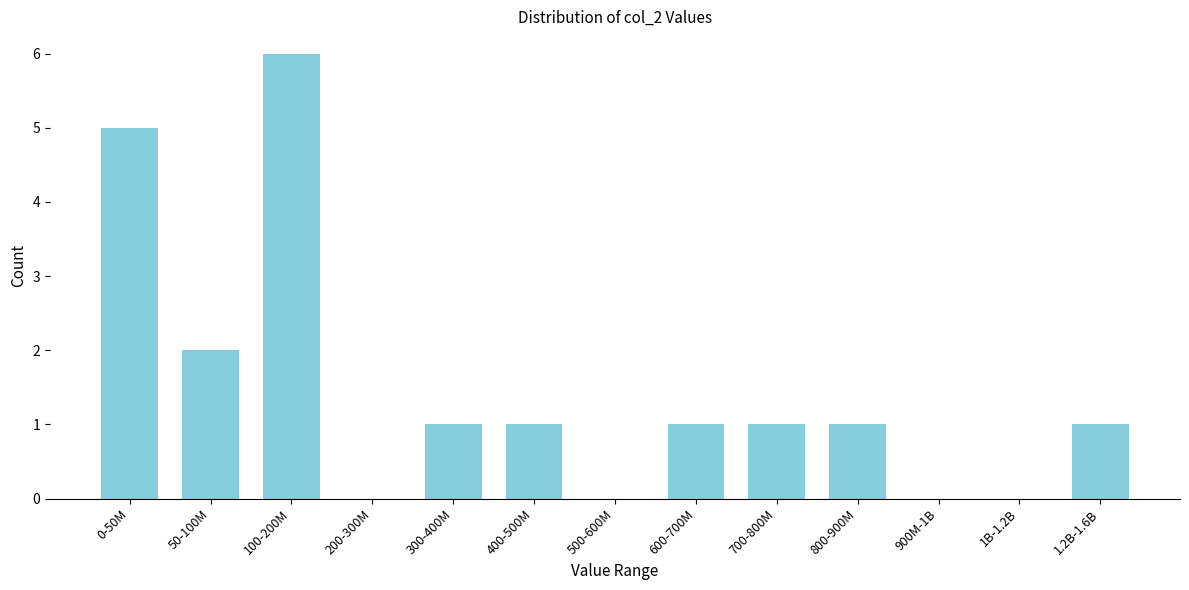

Reading right to left, list all the values displayed in this chart.

1.2B-1.6B=1	1B-1.2B=0	900M-1B=0	800-900M=1	700-800M=1	600-700M=1	500-600M=0	400-500M=1	300-400M=1	200-300M=0	100-200M=6	50-100M=2	0-50M=5